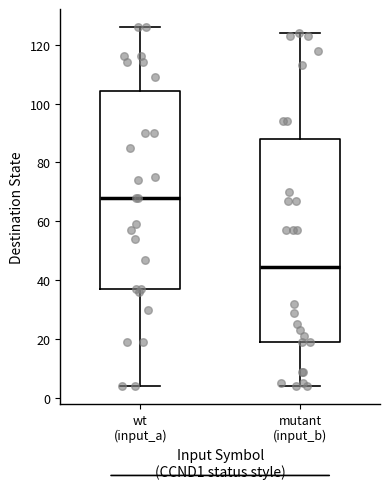

Where is the upper edge of the box for wt (input_a) on the y-axis? The values are not printed on the chart, so give them approximately, as read against the axis.

104